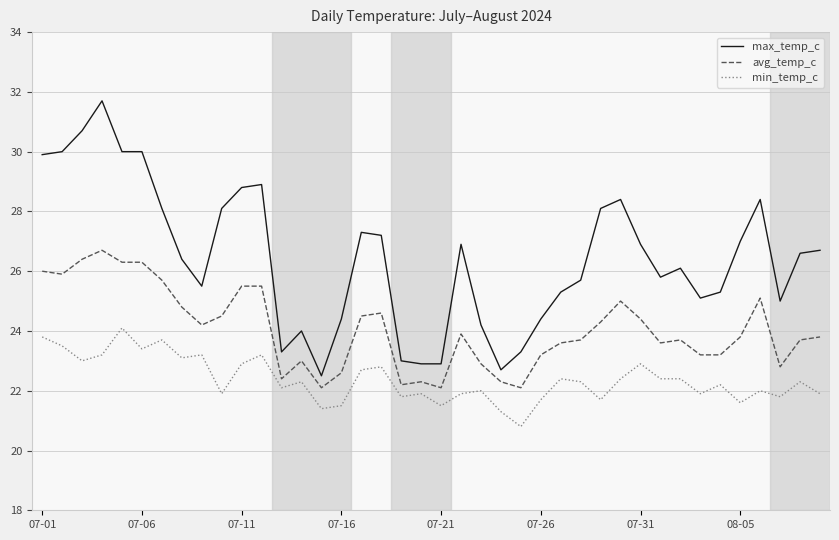

What is the difference between the maximum and minimum values in the avg_temp_c series?

4.6